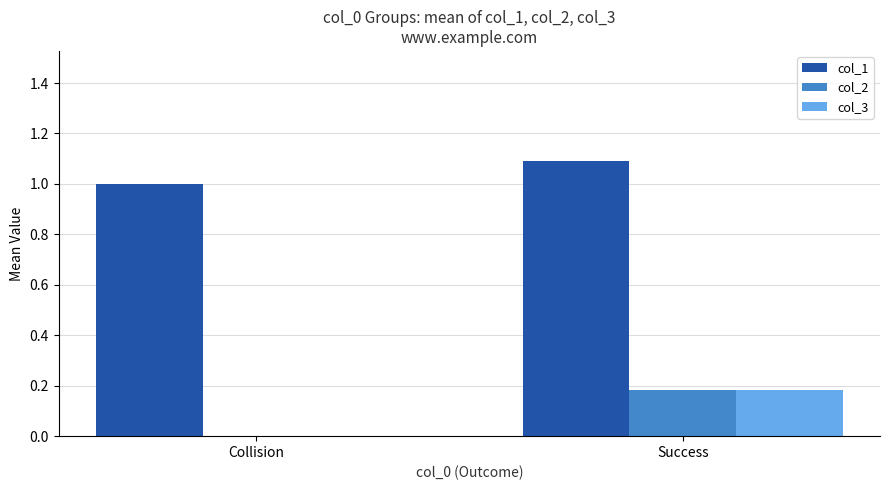

How many col_3 values are between 0 and 1?

2